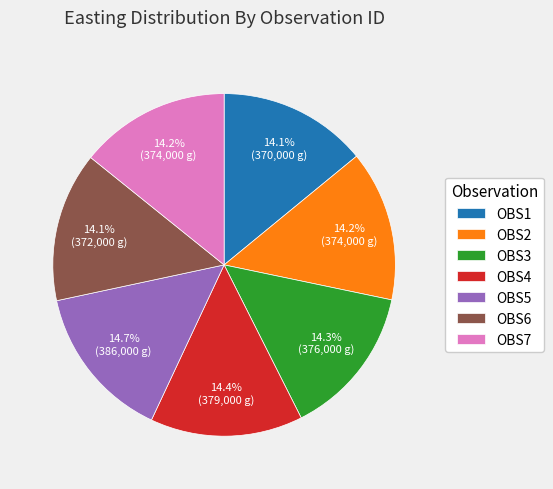

Count the number of slices in the pie.

7